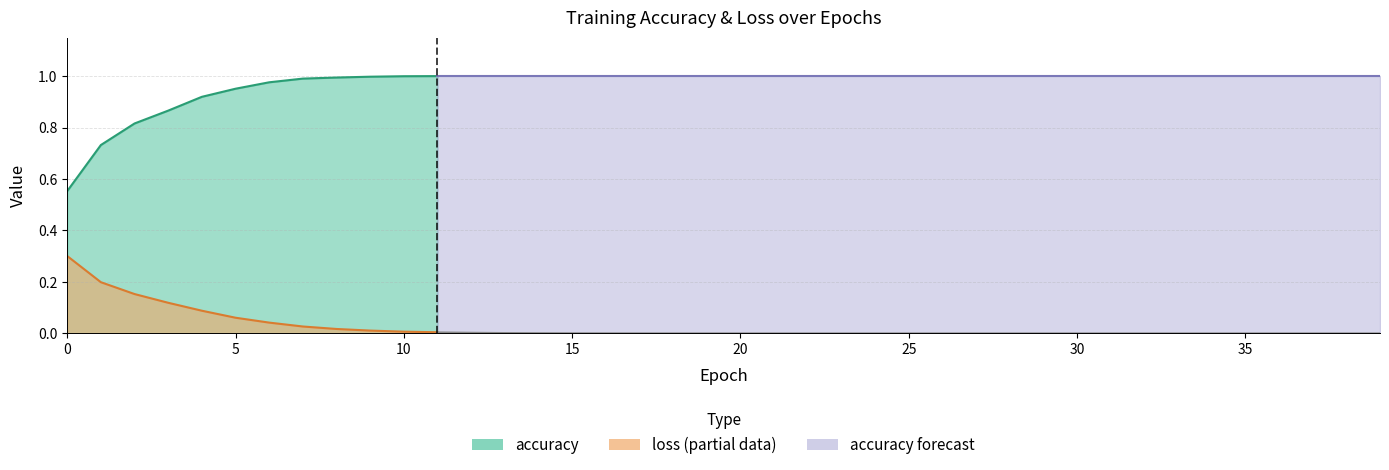

True or false: accuracy has a value of 0.6 at 28.

False